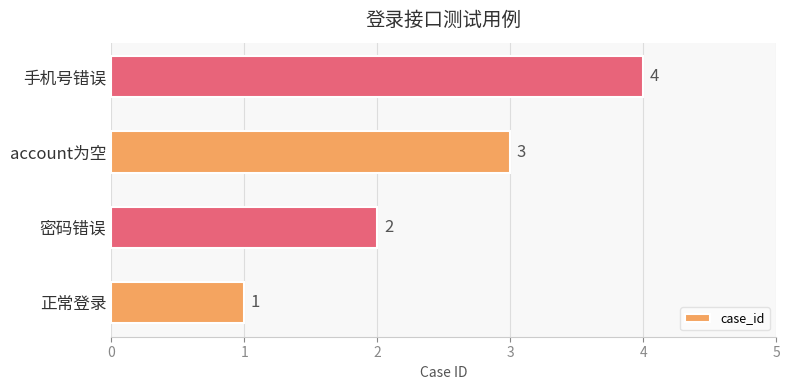

How many values are below 3?

2